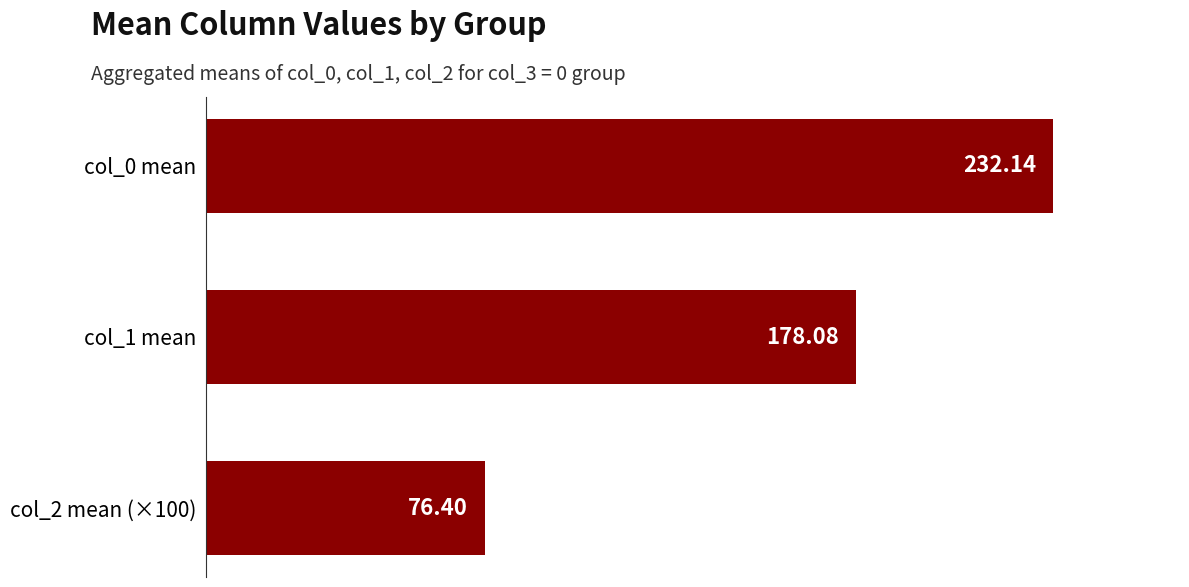

Rank the categories by value from lowest to highest.

col_2 mean (×100), col_1 mean, col_0 mean